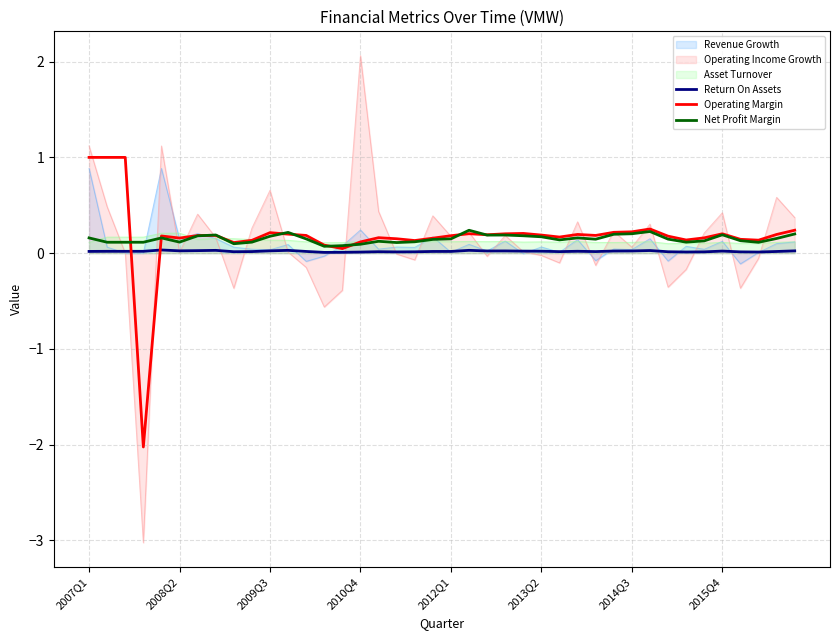

Where does the Operating Margin series first go above 0?

2007Q1